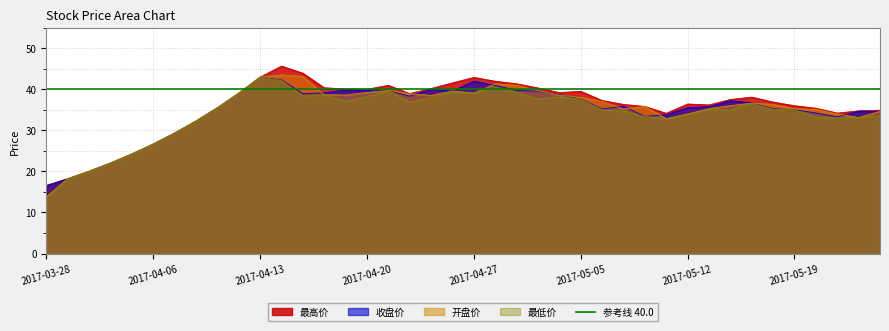

Between 2017-04-17 and 2017-05-25, which is larger?

2017-04-17